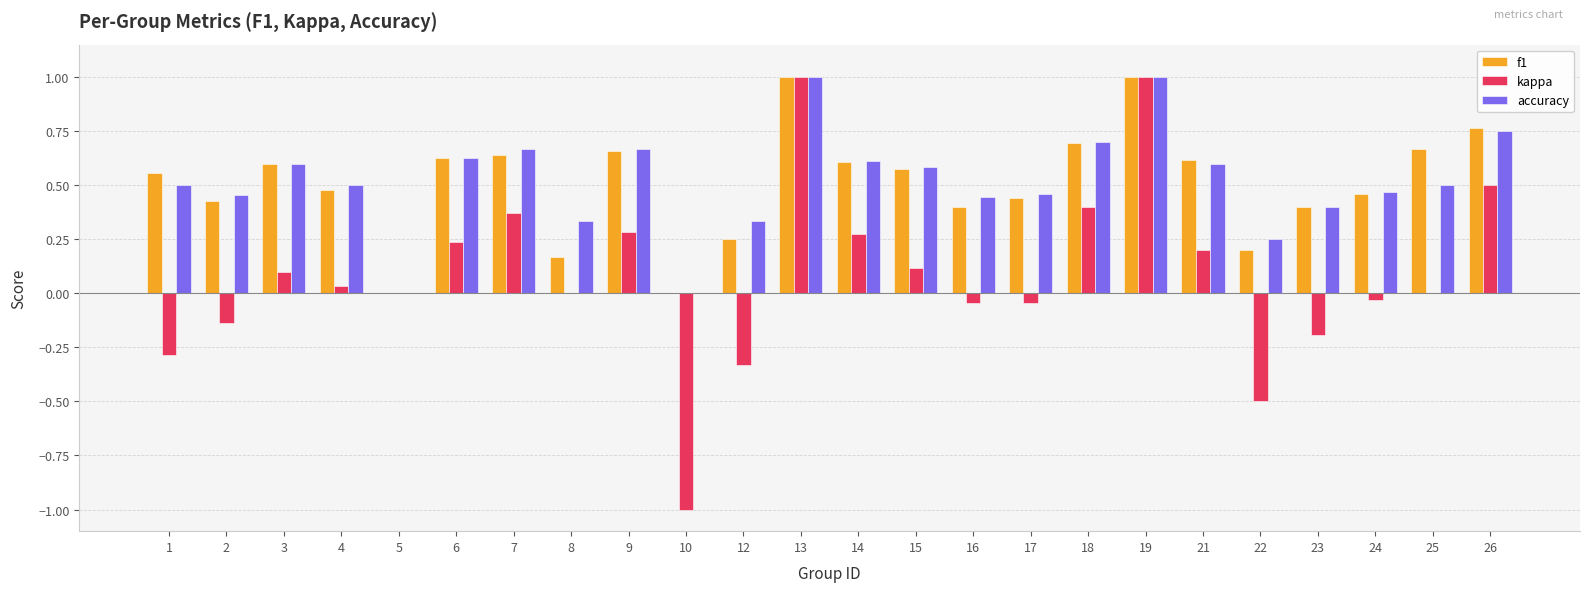

What is the difference between the accuracy values at 15 and 18?

0.1